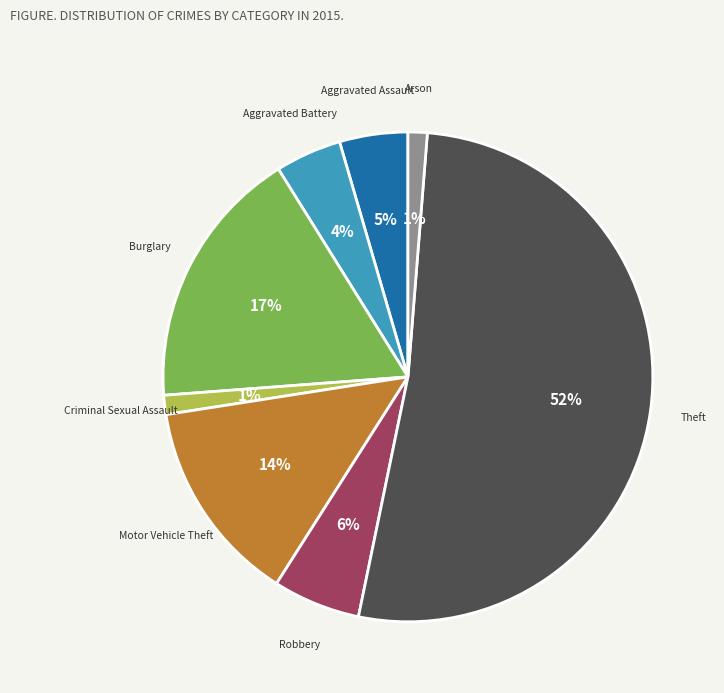

Is Burglary the majority of the pie?

No